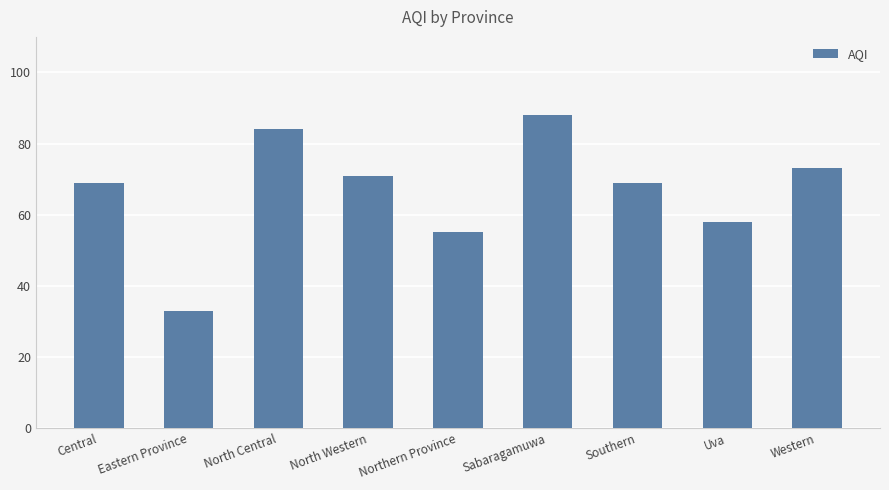

Are the bars horizontal?

No